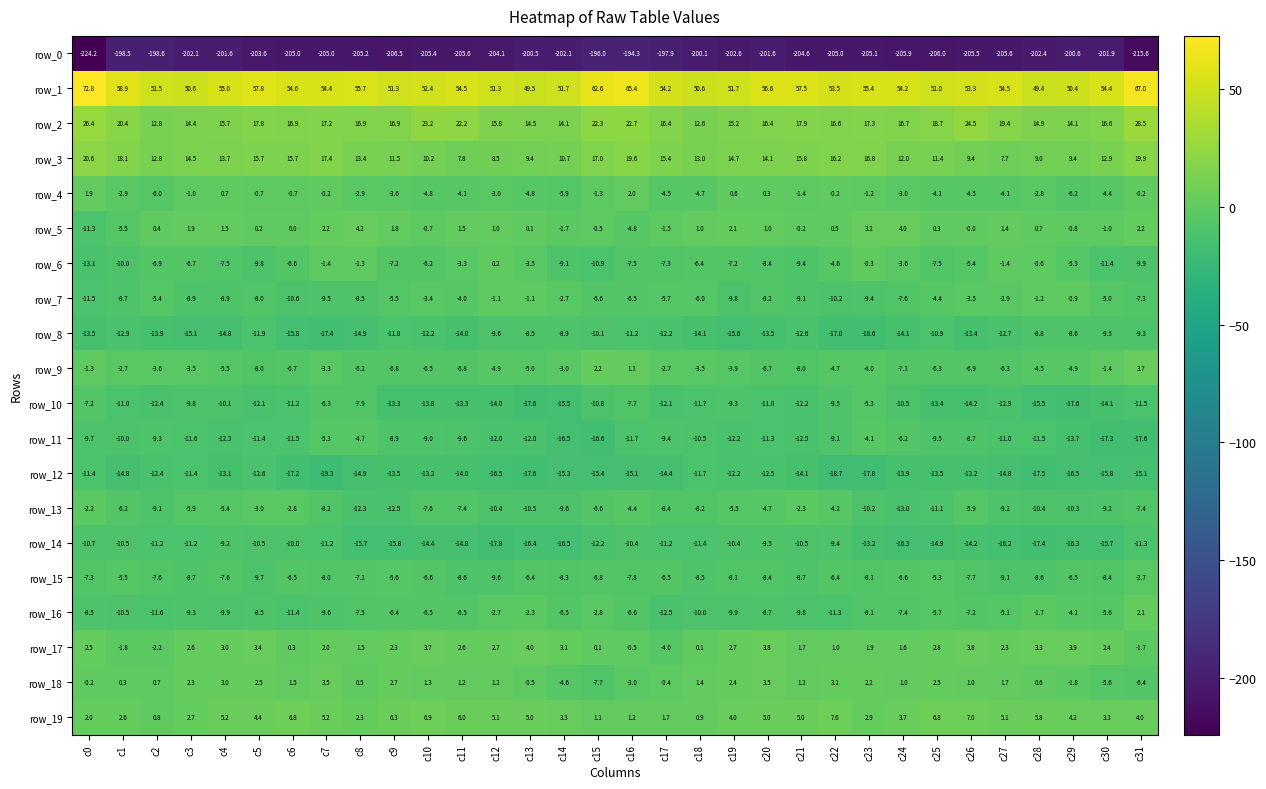

At which label does row_7 reach its minimum?

c0